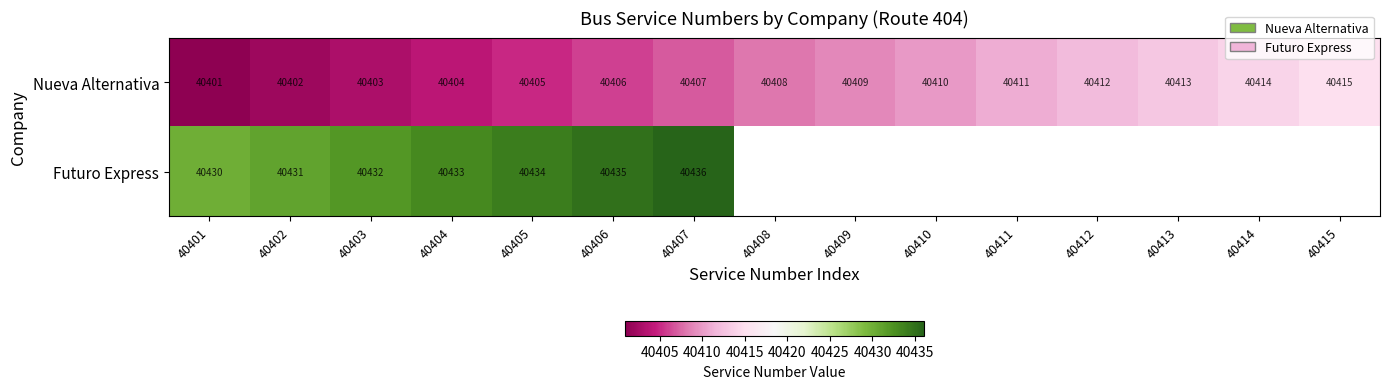

Is the value of Nueva Alternativa at 40407 greater than the value of Futuro Express at 40402?

No